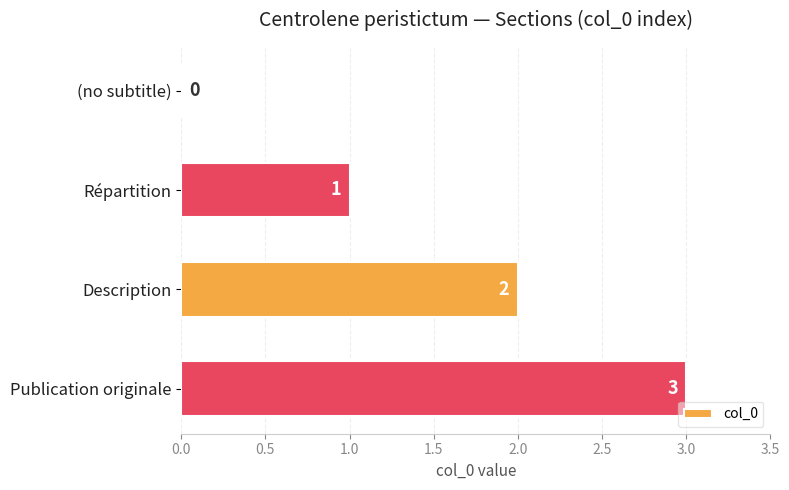

At which label is the value closest to 1?

Répartition